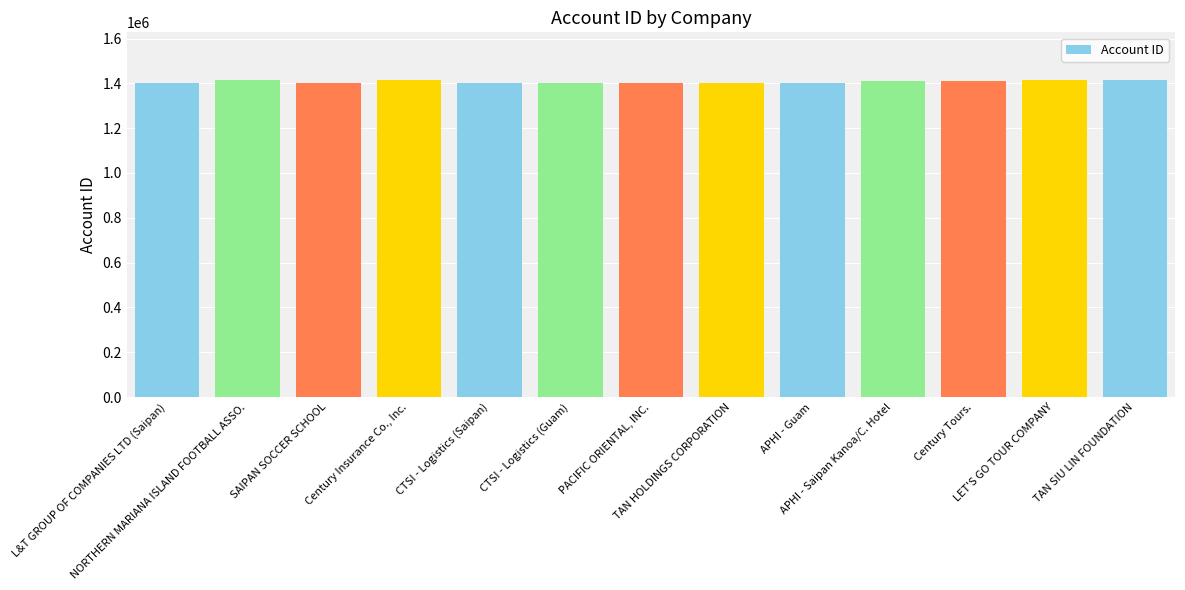

What is the minimum value shown in the chart?

1401179